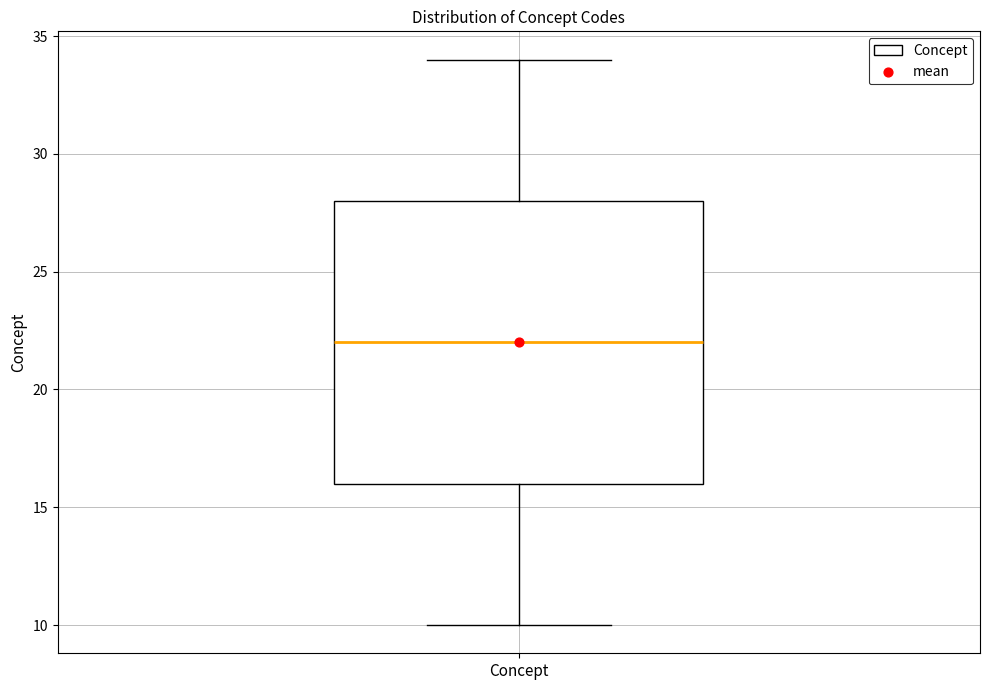

Transcribe this box plot: give where the median line is, the range the box spans, and where the two whiskers end, as read against the y-axis. The values are not printed on the chart, so give them approximately, as read against the axis.

median 22, box 16 to 28, whiskers 10 to 34